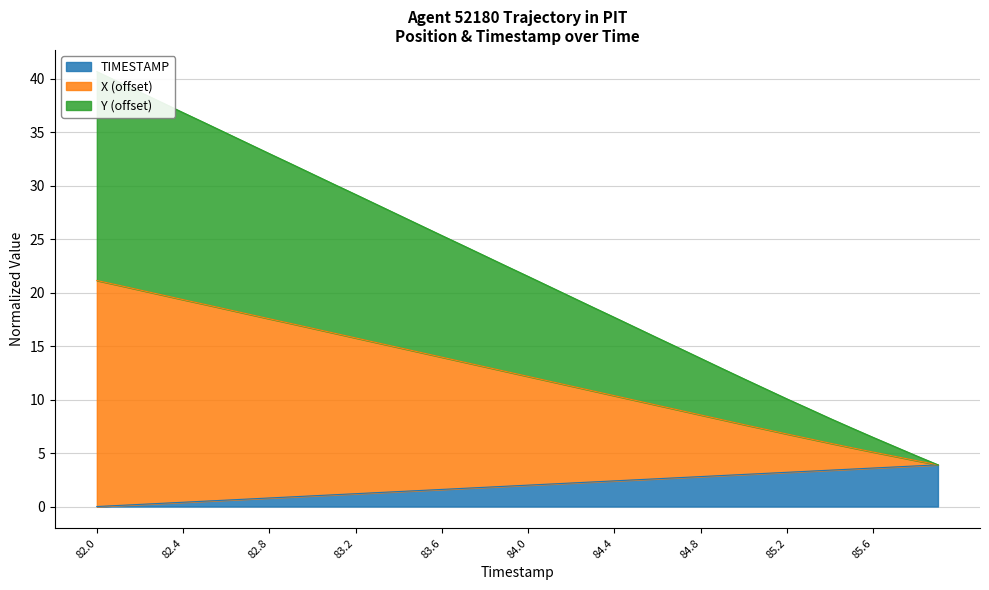

What is the maximum value for TIMESTAMP?

3.9